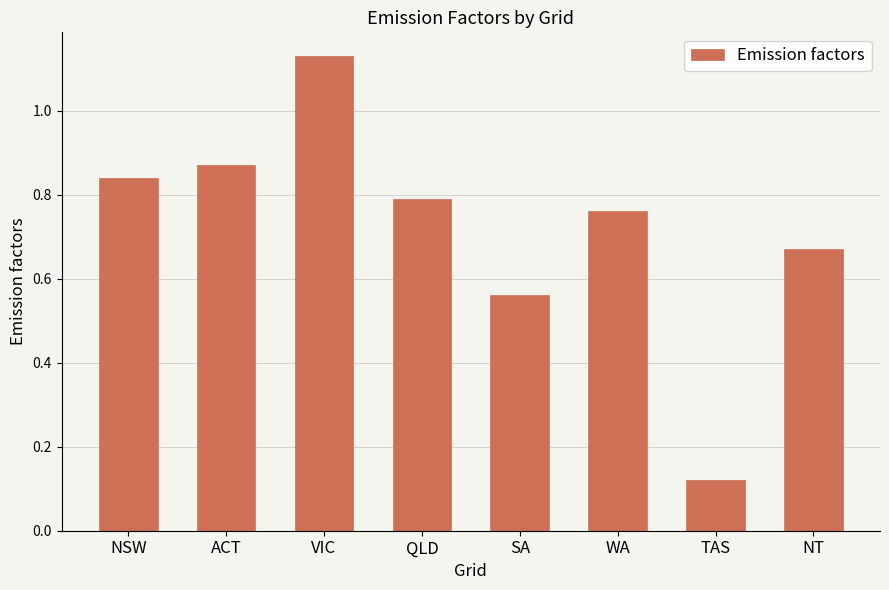

How many values are between 0 and 1?

7